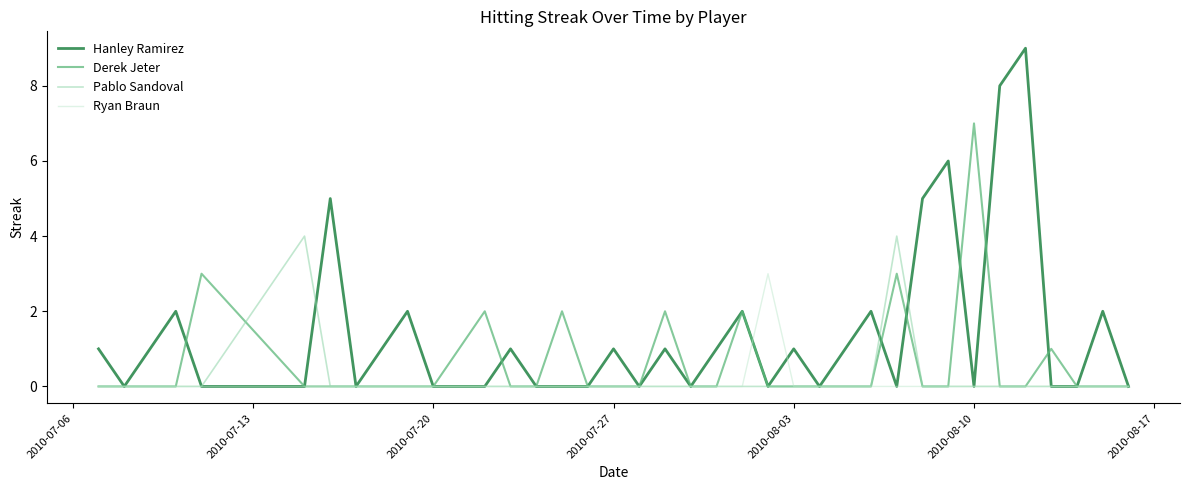

Which series has the largest total across all categories?

Hanley Ramirez